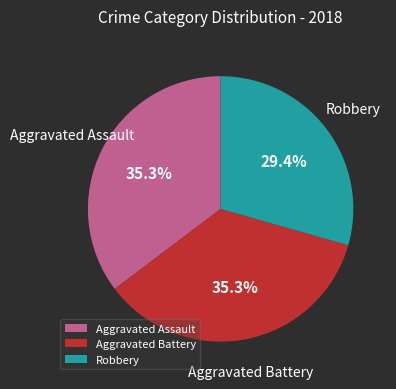

What is the smallest slice in the pie chart?

Robbery